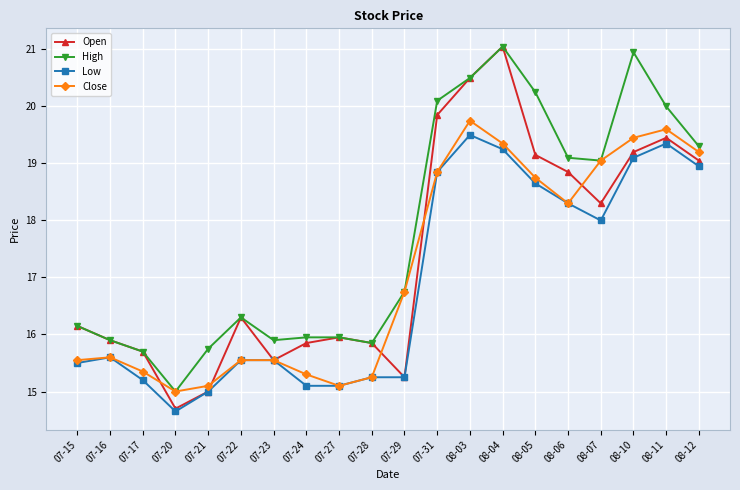

How many data points does each series have?

20